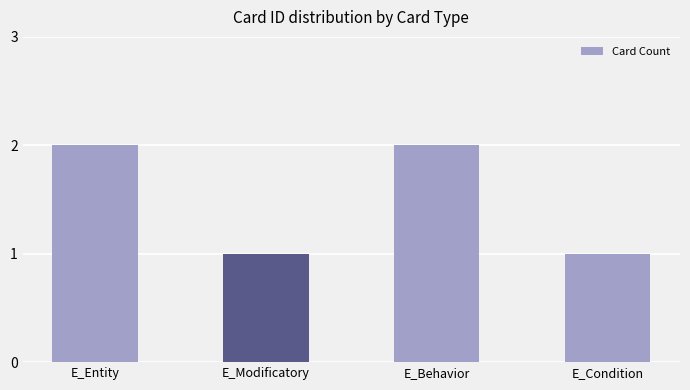

Reading left to right, what are all the values shown in this chart?

E_Entity=2	E_Modificatory=1	E_Behavior=2	E_Condition=1